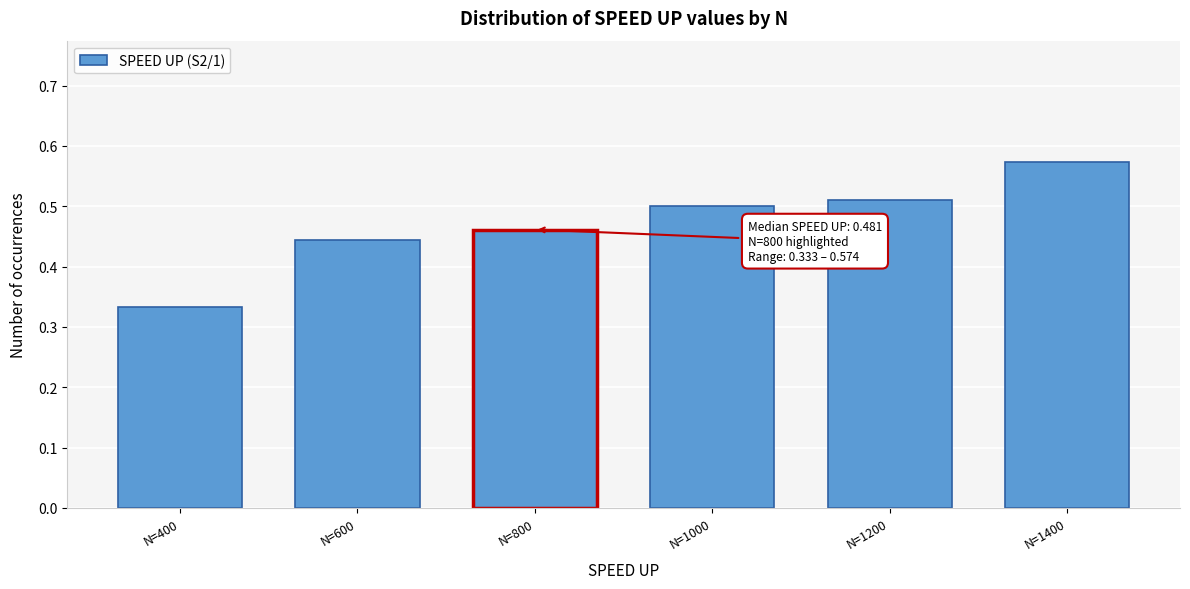

At which label is the value closest to 0?

N=400